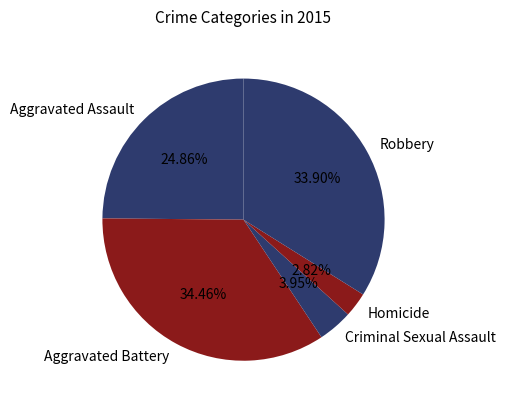

Is it true that Criminal Sexual Assault is 4% of the pie?

True